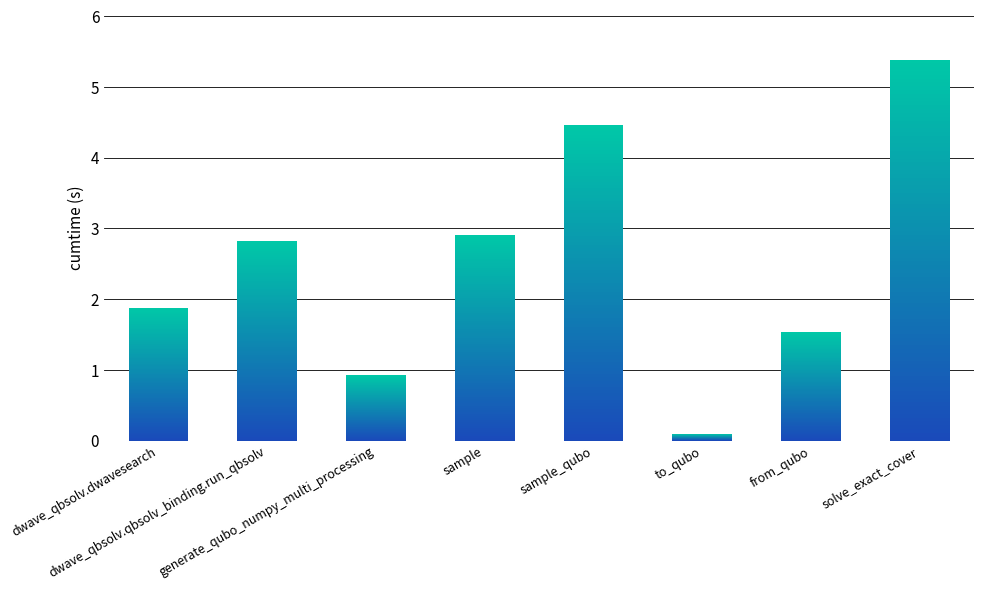

What position from the right is generate_qubo_numpy_multi_processing?

6